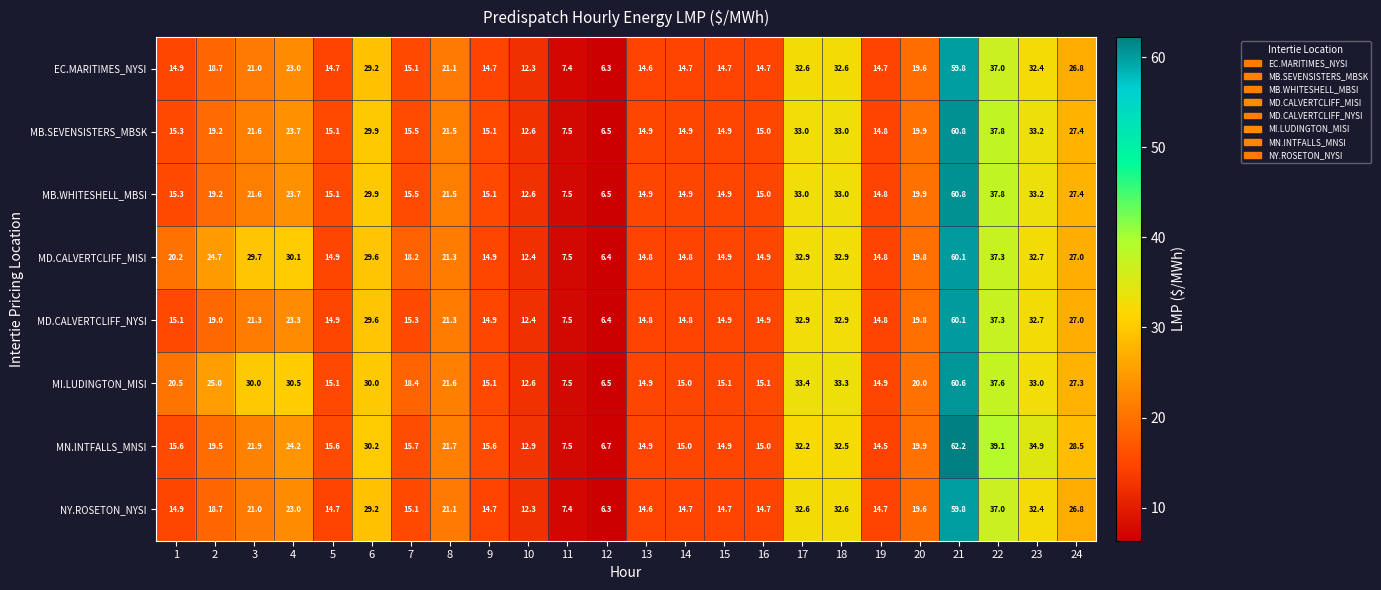

Where is MN.INTFALLS_MNSI nearest to the value 34?

23